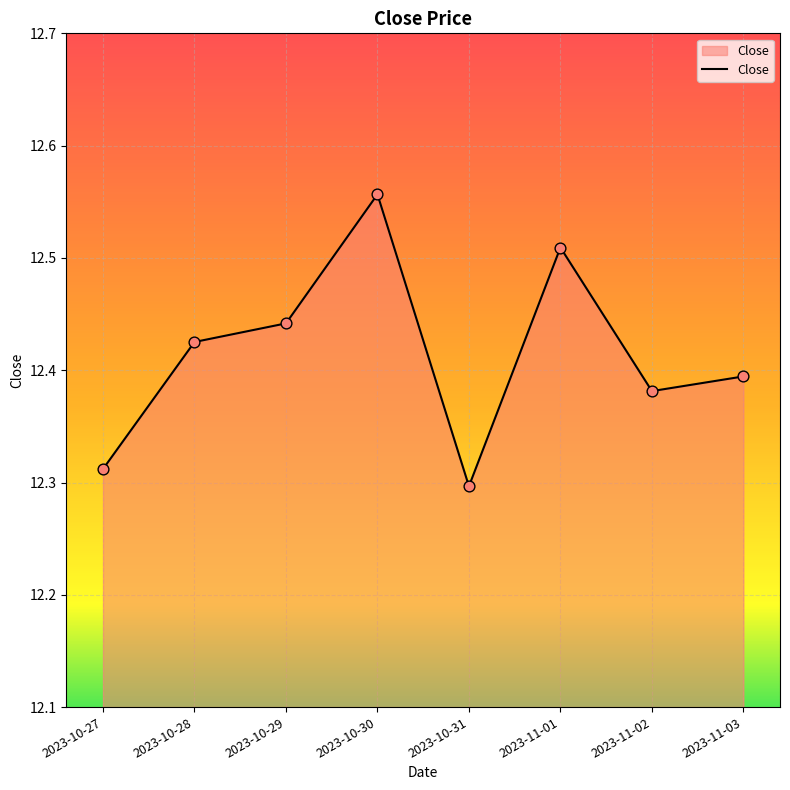

Approximately how many times larger is the value at 2023-11-02 compared to 2023-10-28?

1.0